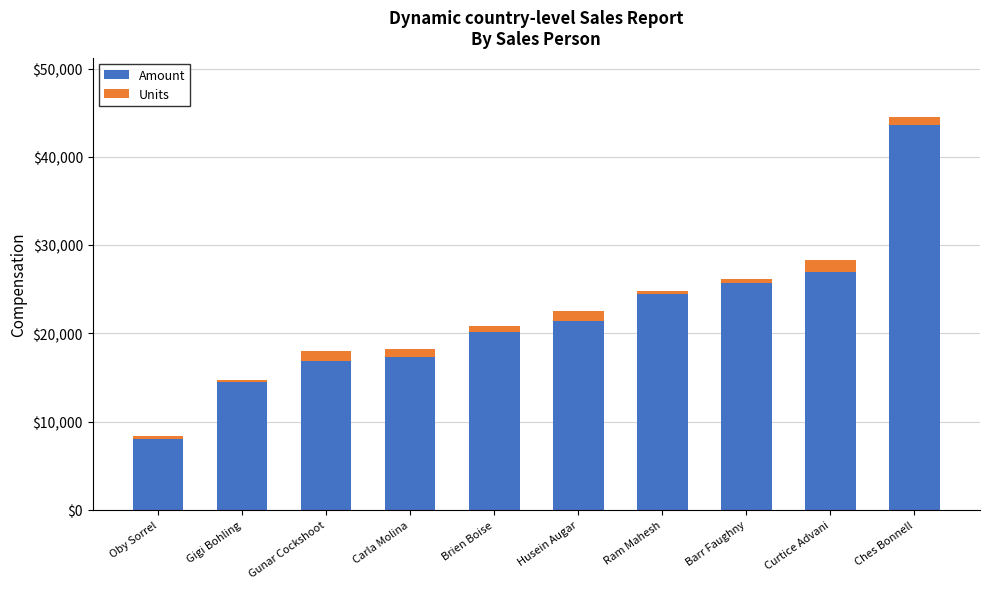

At which category is the sum across all series the highest?

Ches Bonnell